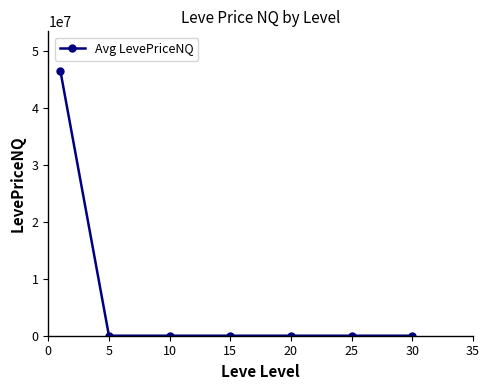

True or false: there are more than 0 points higher than both neighbors.

True